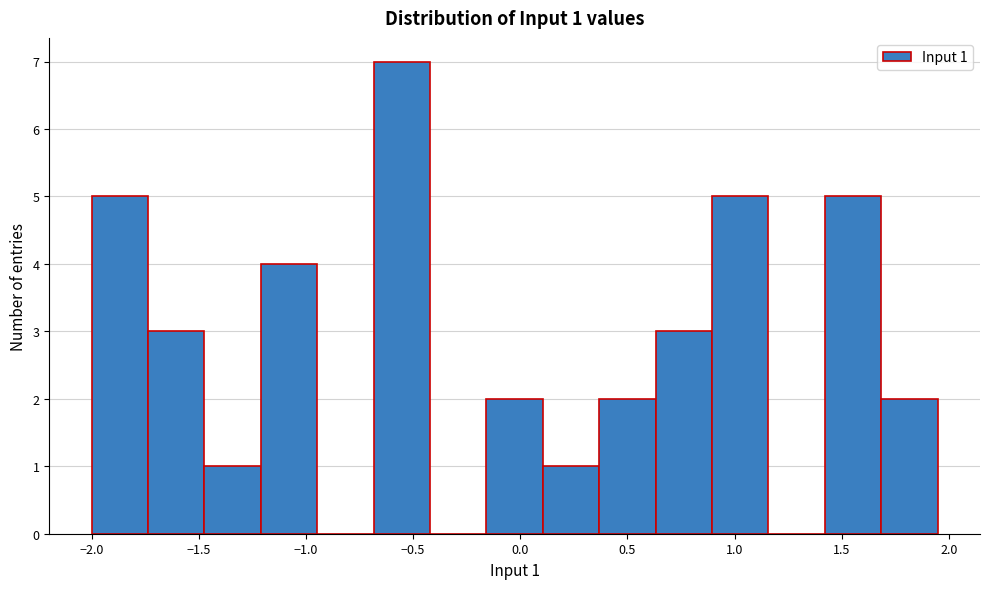

Which range on the x-axis has the tallest bar?

-0.70 to -0.40